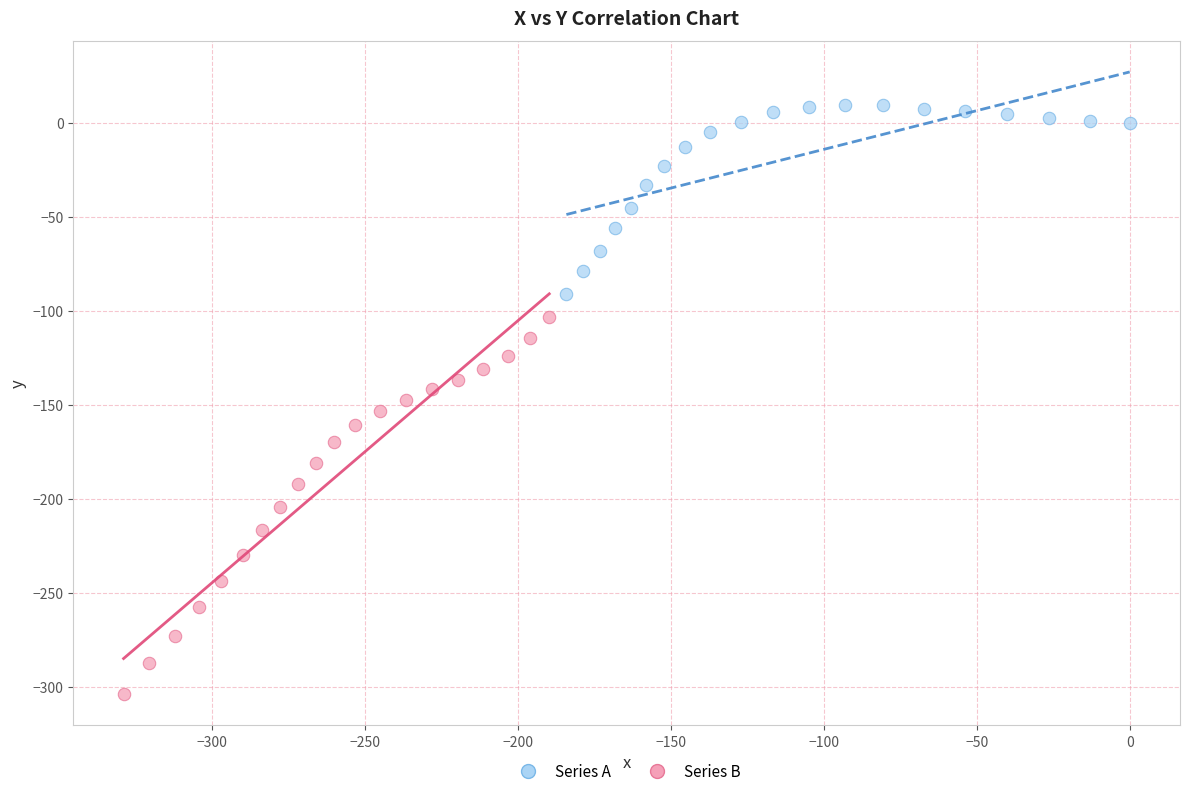

Which series has the widest spread of Y values?

Series B